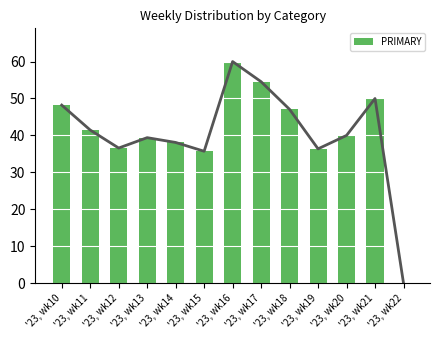

Is it true that the value at '23, wk20 is 21.9?

False